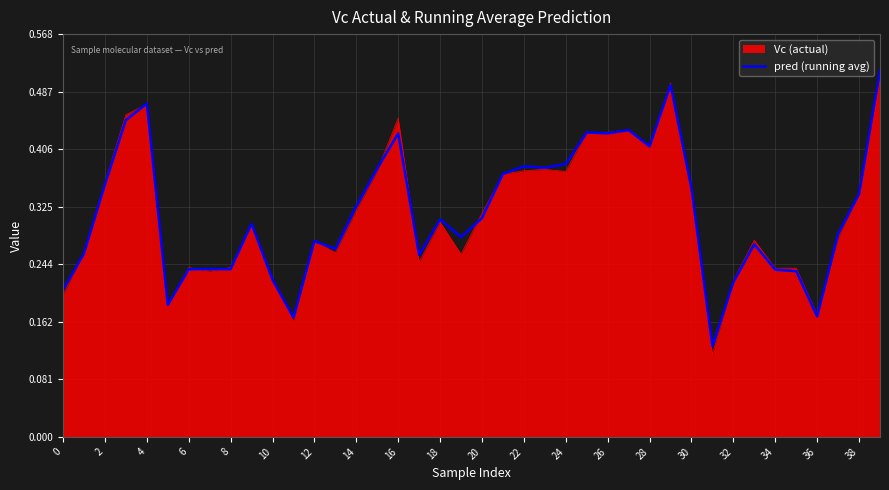

Which series has the largest range (max minus min)?

Vc (actual)